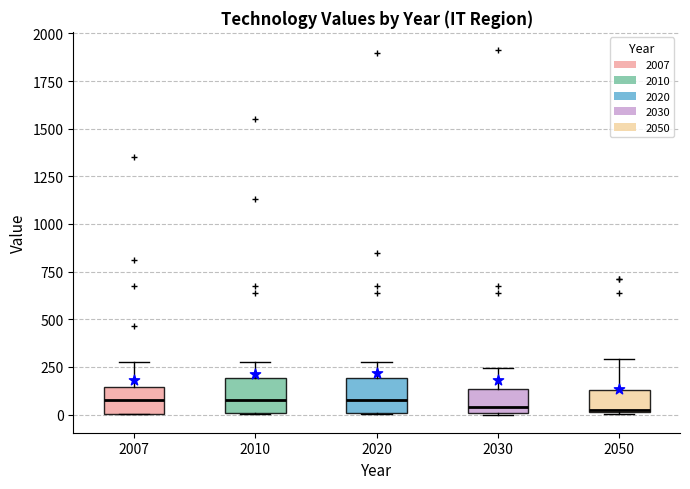

Reading left to right, transcribe this box plot: for each box, give where its median line is, the range the box spans, and where its two whiskers end, as read against the y-axis. The values are not printed on the chart, so give them approximately, as read against the axis.

2007: median 100, box 0 to 150, whiskers 0 to 300
2010: median 100, box 0 to 200, whiskers 0 to 300
2020: median 100, box 0 to 200, whiskers 0 to 300
2030: median 50, box 0 to 150, whiskers 0 to 250
2050: median 50, box 0 to 150, whiskers 0 to 300